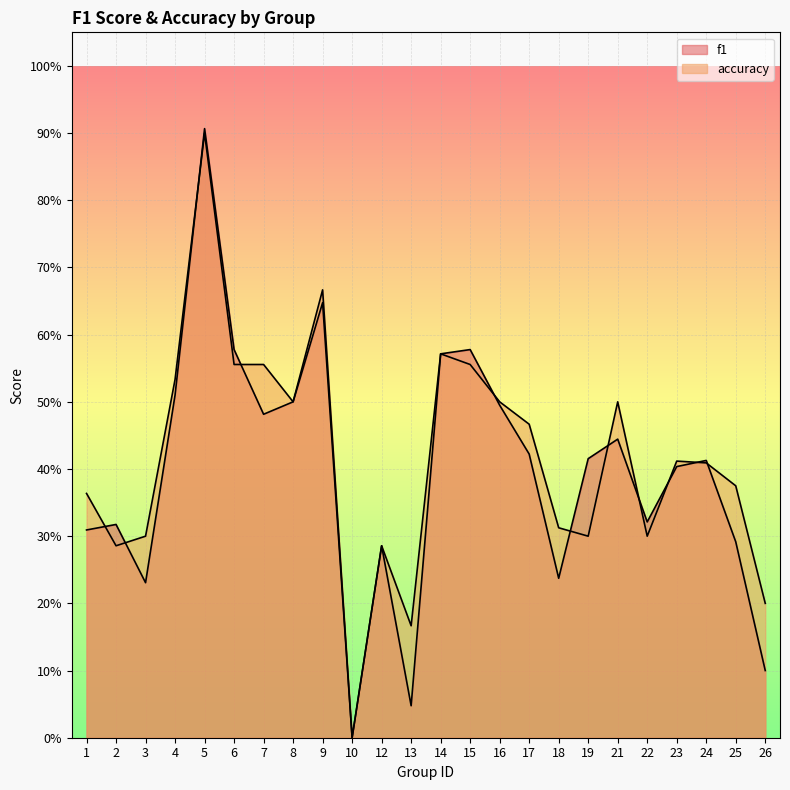

Which label corresponds to the smallest value in the chart?

10